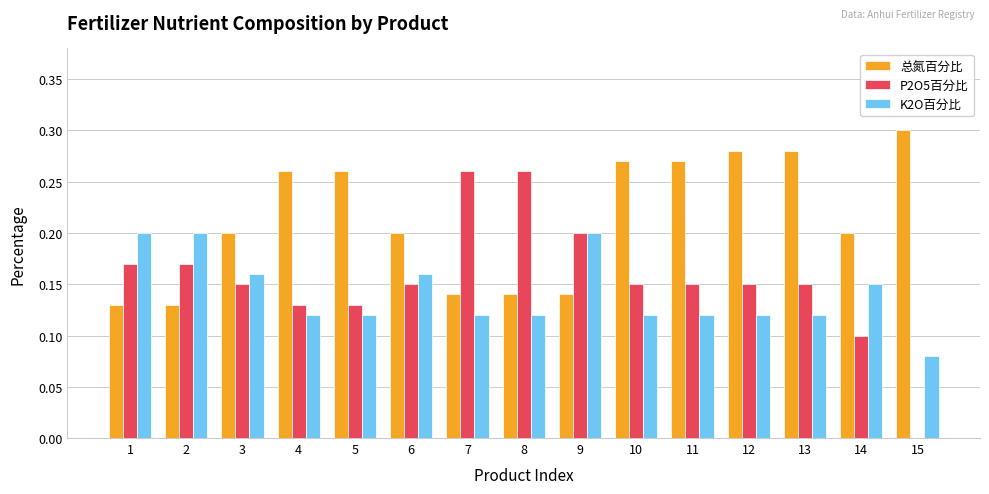

Which series has the largest range (max minus min)?

P2O5百分比